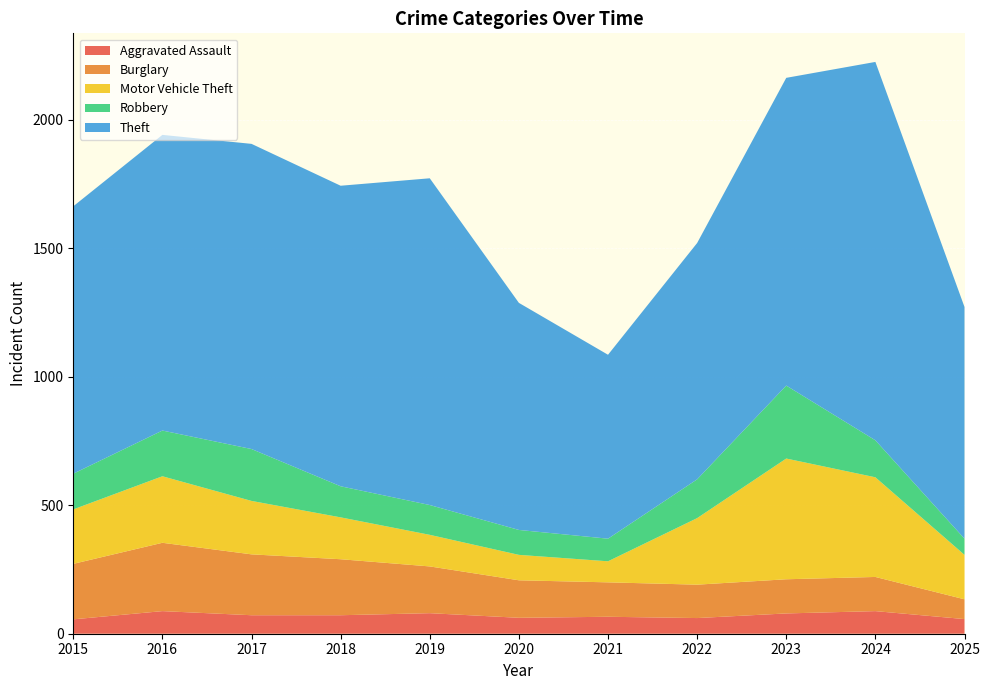

Reading left to right, extract all data points from this chart.

Aggravated Assault: 56	88	72	72	80	62	66	61	79	88	57
Burglary: 216	266	237	218	182	146	134	130	133	133	77
Motor Vehicle Theft: 212	259	208	163	123	99	82	259	470	388	173
Robbery: 139	178	202	121	116	97	88	151	284	144	63
Theft: 1041	1151	1188	1170	1272	884	716	920	1198	1473	902